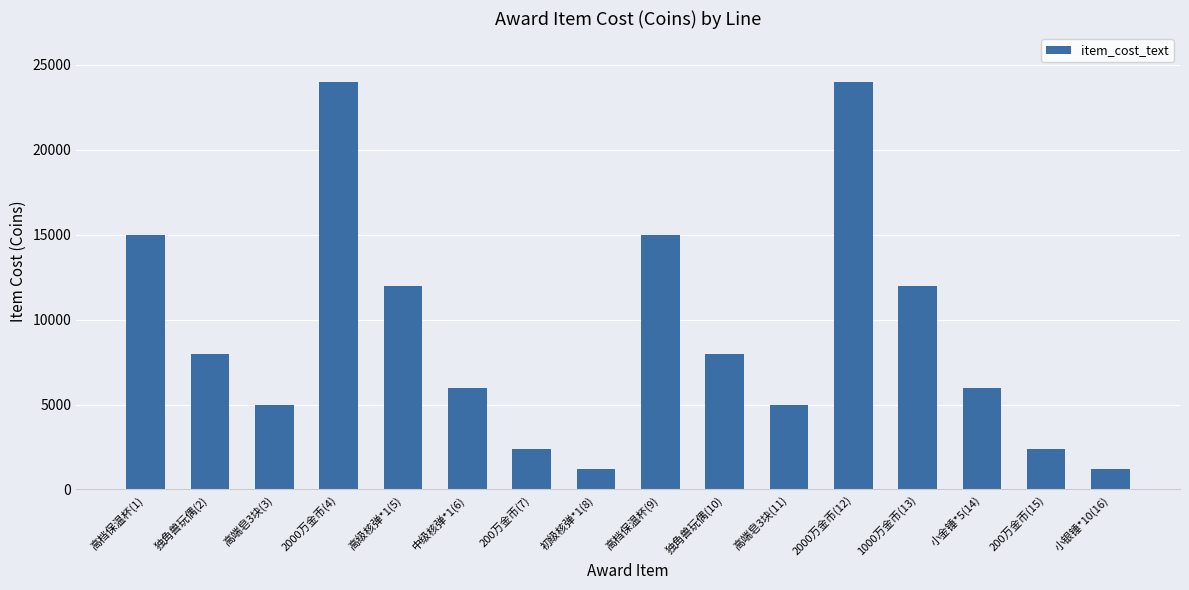

Are the bars grouped side by side (vs. stacked)?

No